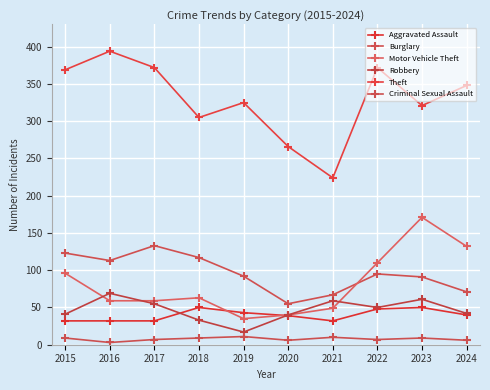

True or false: Criminal Sexual Assault and Robbery cross at least once.

False